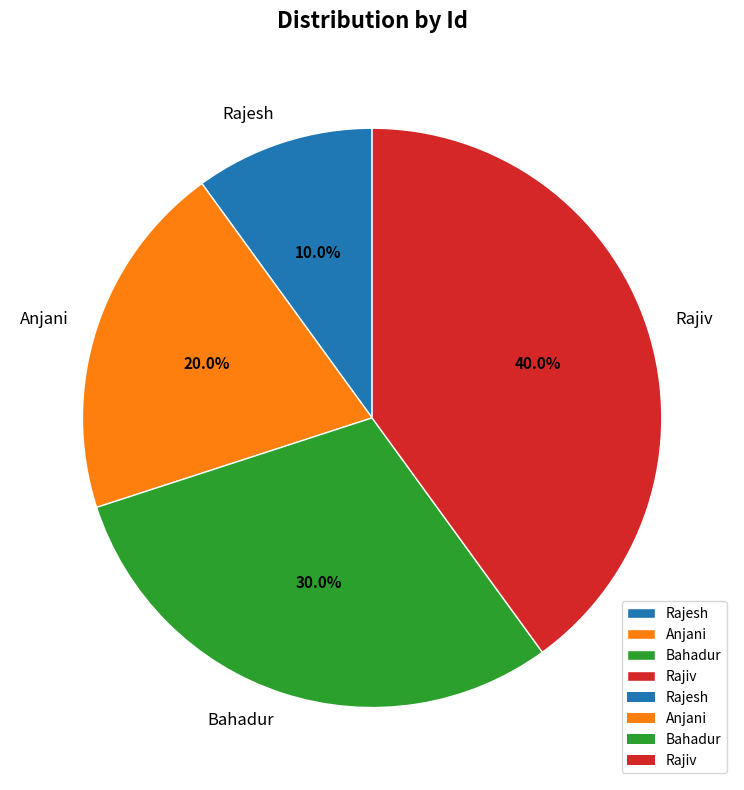

Is Bahadur the majority of the pie?

No